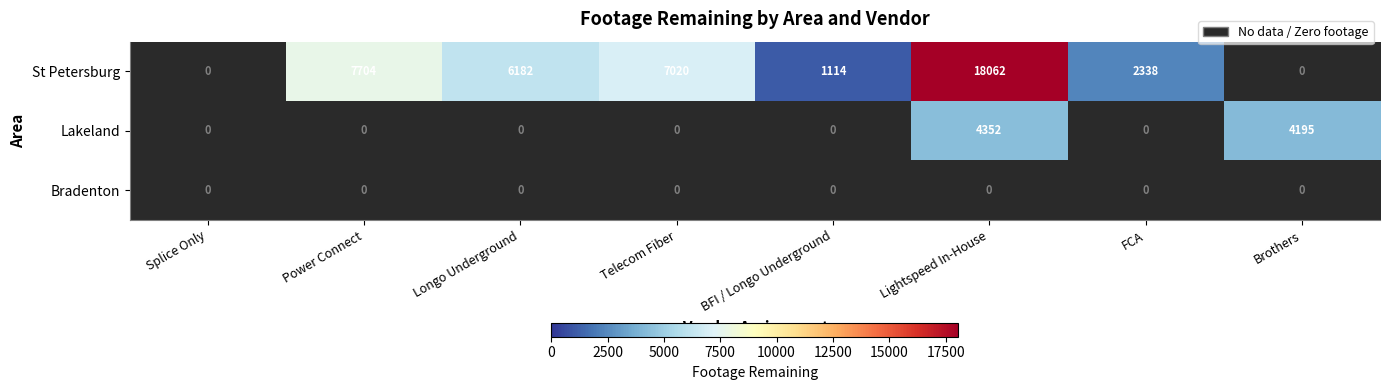

Count the number of categories in the chart.

8